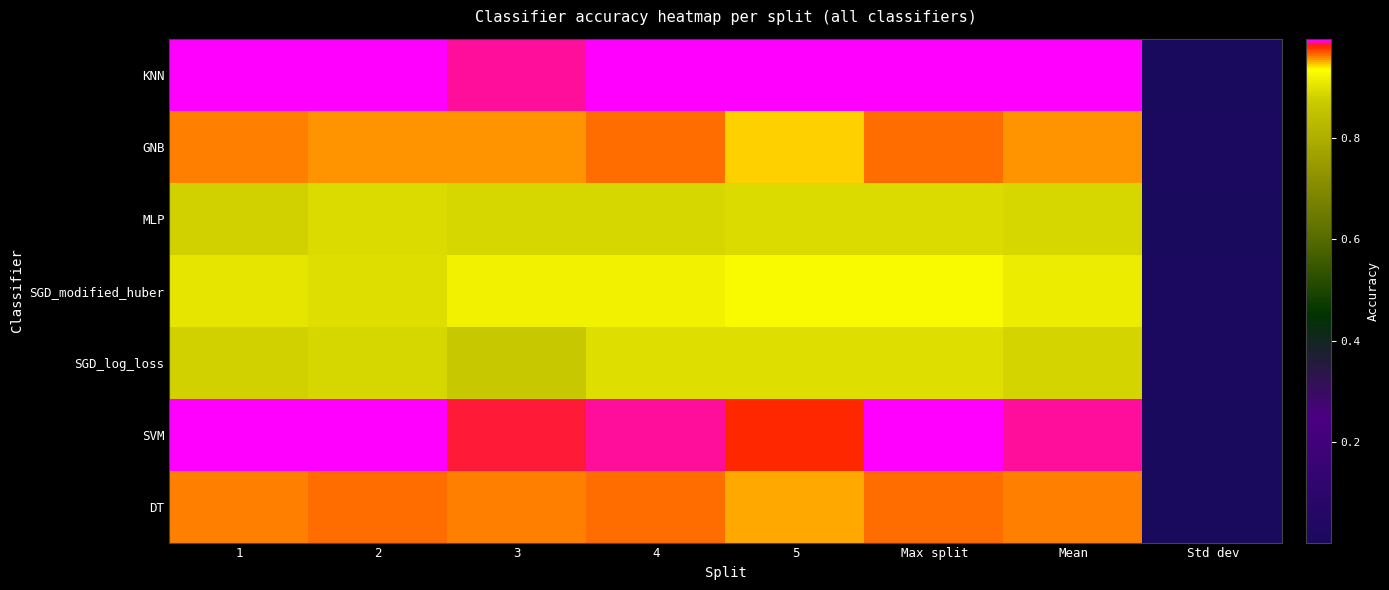

Rank the series at Max split from lowest to highest value.

MLP, SGD_log_loss, SGD_modified_huber, GNB, DT, SVM, KNN